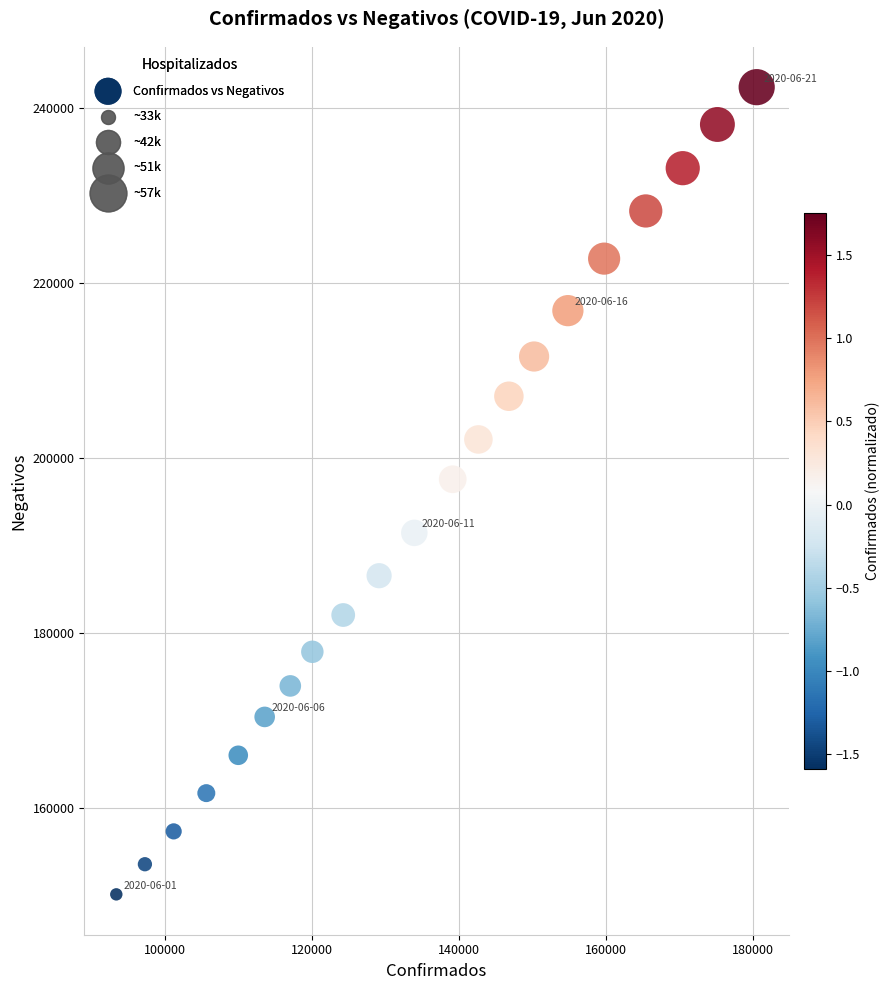

What is the range of Y values (max minus min)?

92236